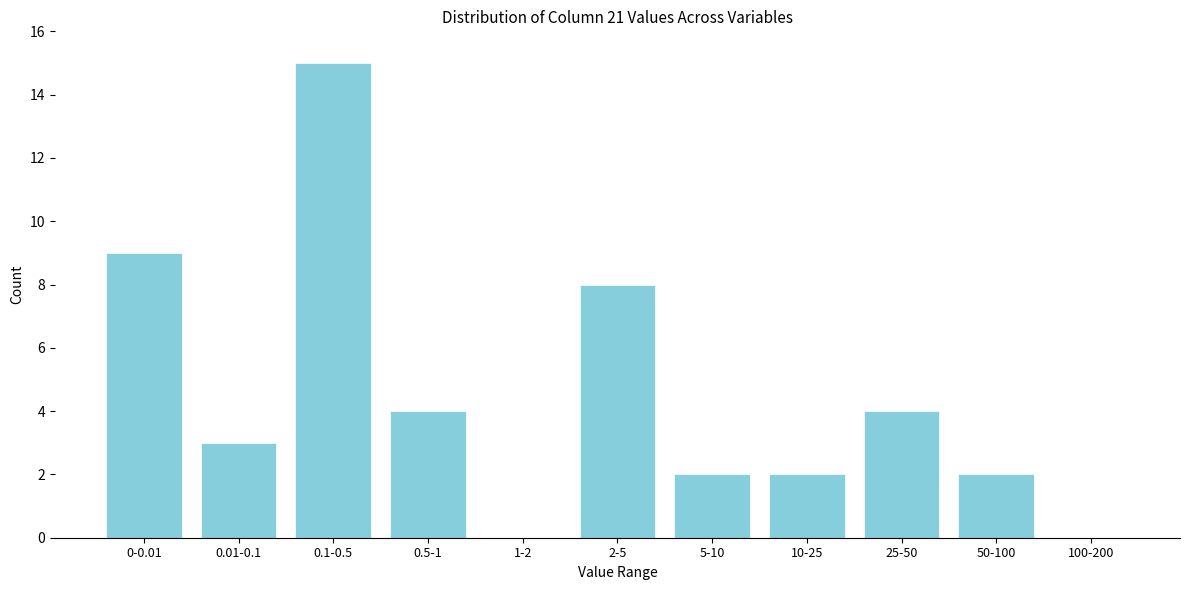

Reading left to right, list all the values displayed in this chart.

0-0.01=9	0.01-0.1=3	0.1-0.5=15	0.5-1=4	1-2=0	2-5=8	5-10=2	10-25=2	25-50=4	50-100=2	100-200=0